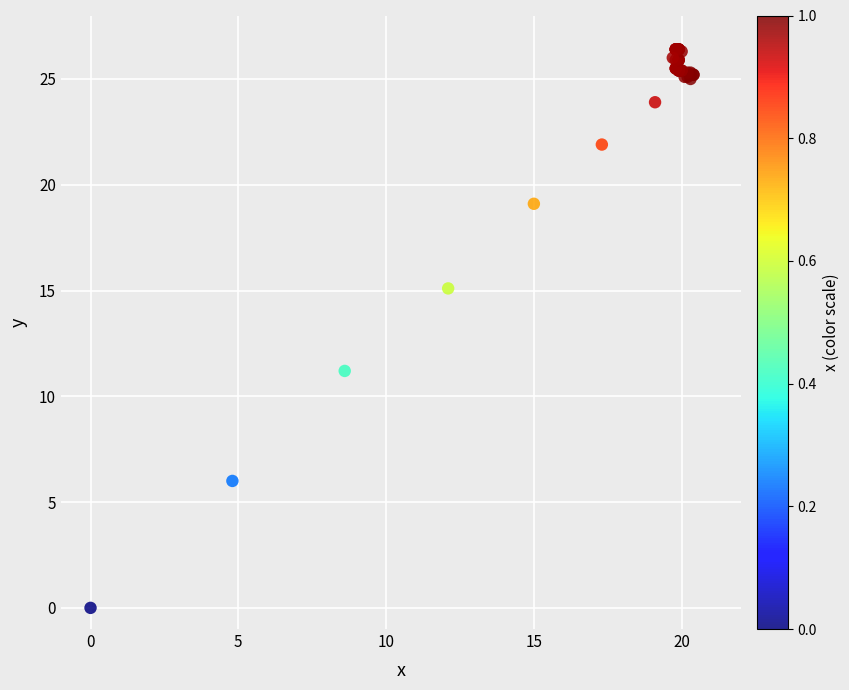

What Y value in the scatter plot is closest to 13?

11.2